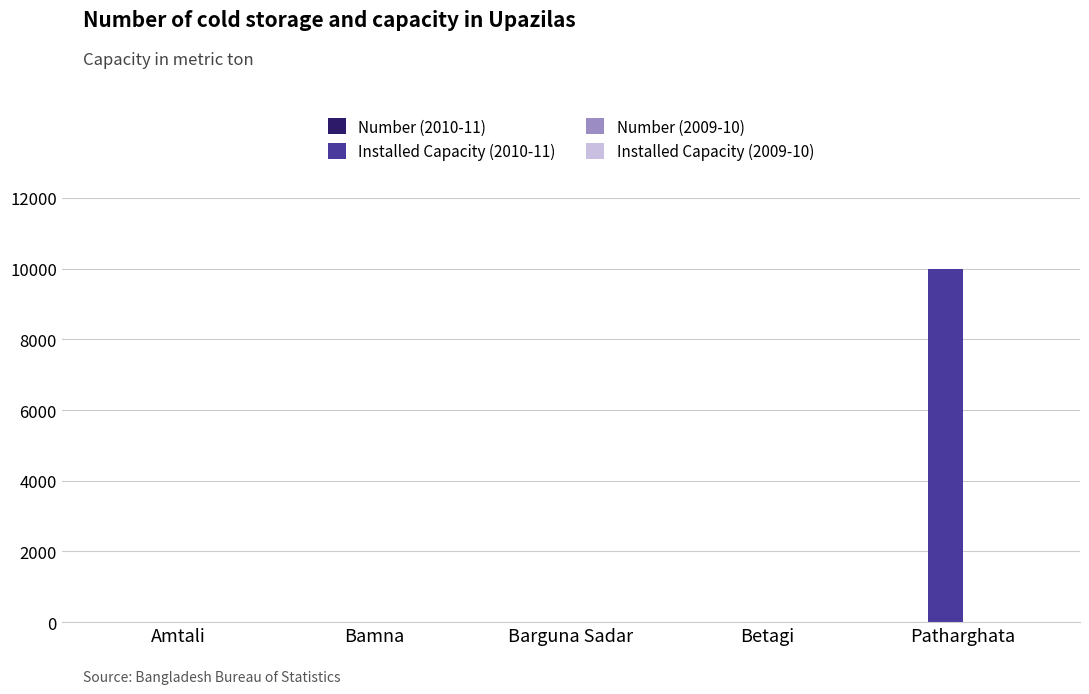

Which series has the largest total across all categories?

Installed Capacity (2010-11)